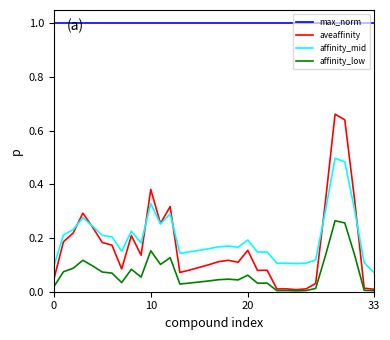

List the series in order of their peak value, highest first.

max_norm, aveaffinity, affinity_mid, affinity_low